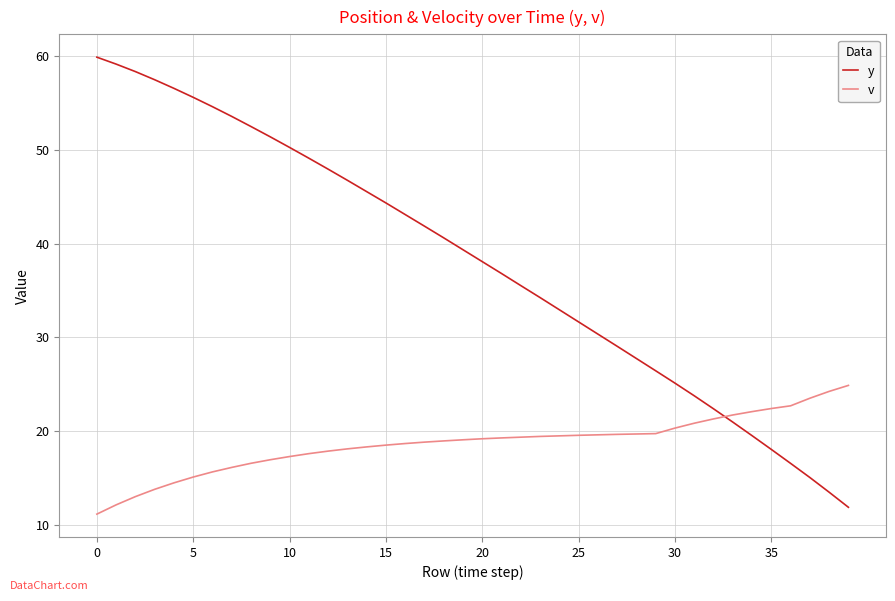

List the series in order of their peak value, highest first.

y, v